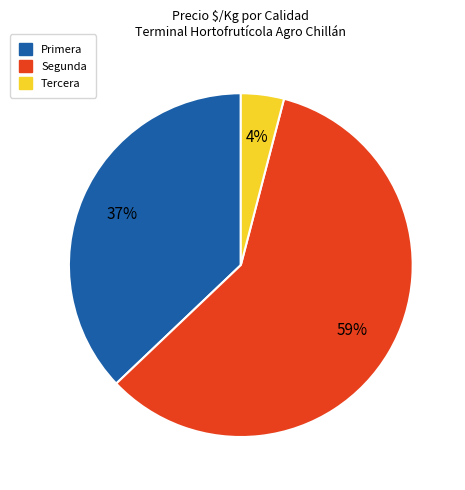

To the nearest percent, what is the average slice percentage?

33%